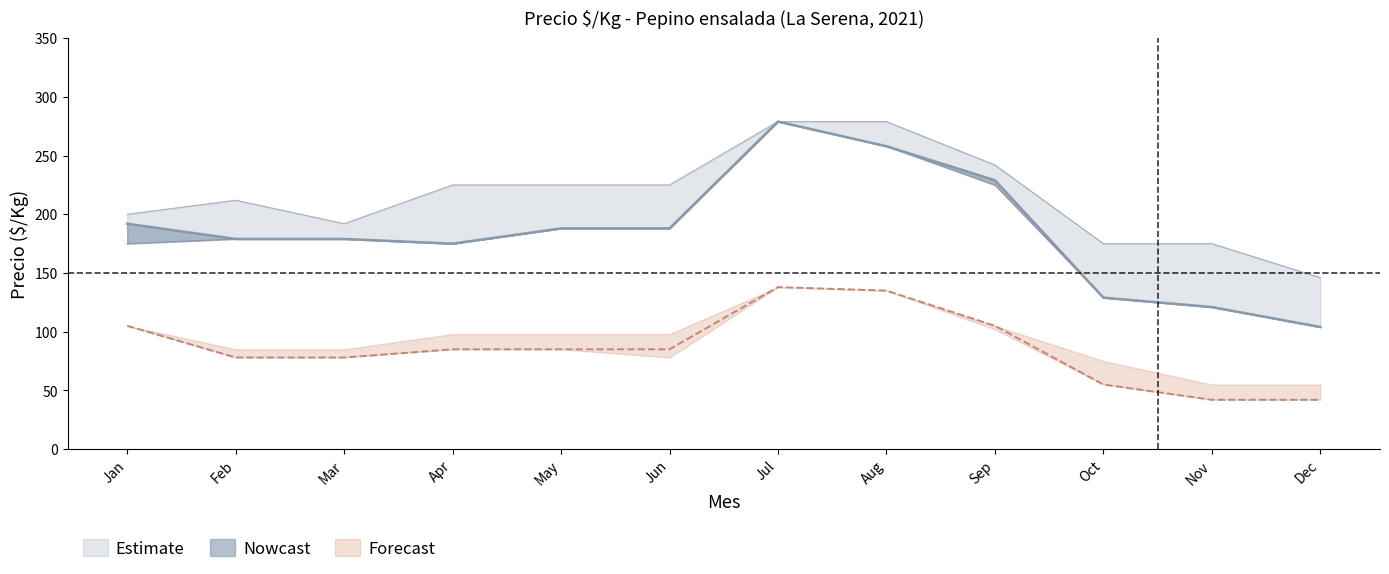

True or false: Precio promedio Primera and Precio maximo Primera intersect in this chart.

False